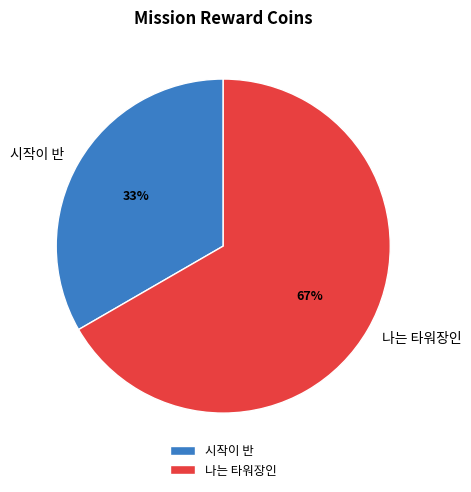

To the nearest percent, what is the combined percentage of 시작이 반 and 나는 타워장인?

100%